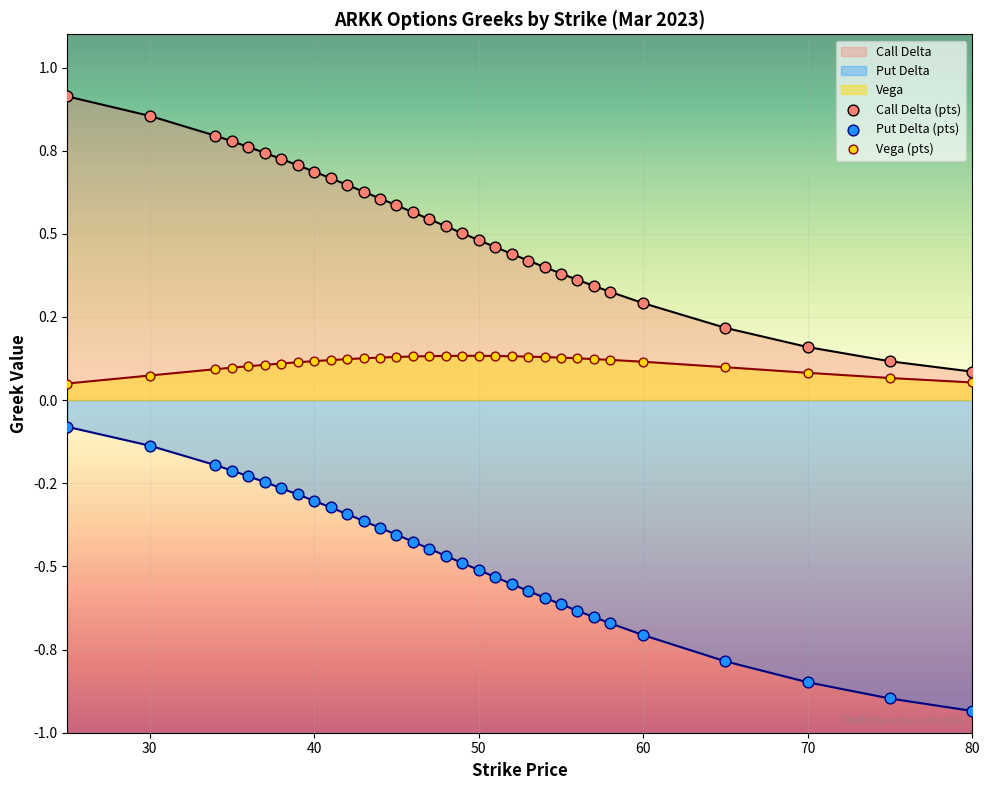

Which series contains the highest Y value?

Call Delta